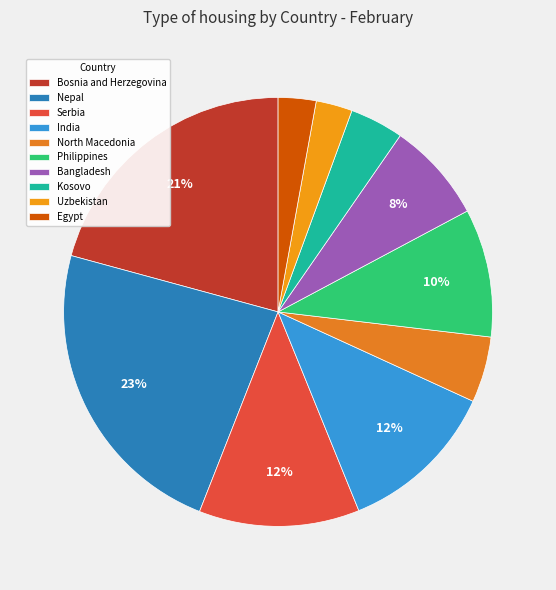

To the nearest percent, what is the average slice percentage?

10%